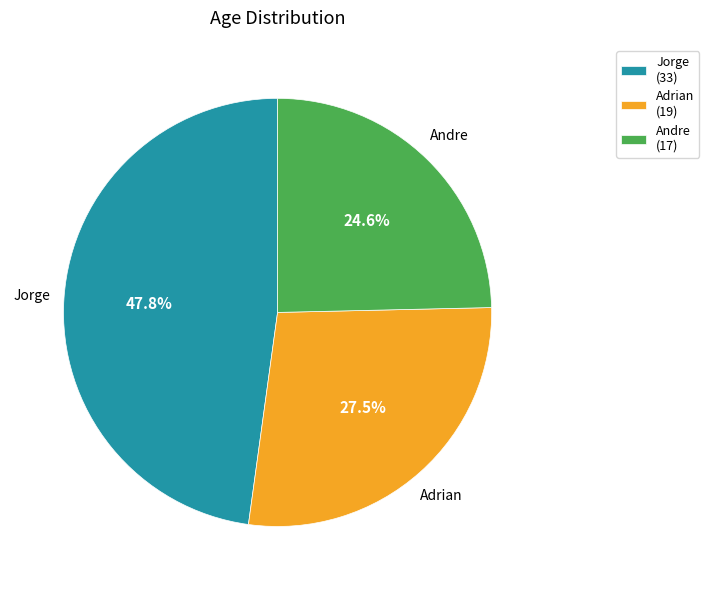

Which slice is the largest?

Jorge